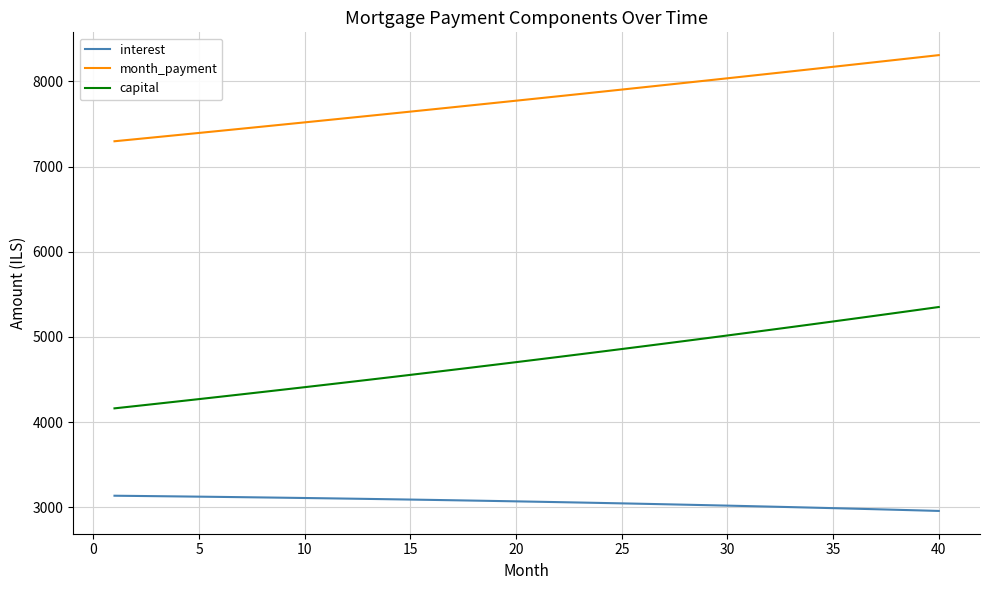

What is the maximum value shown in the chart?

8307.6